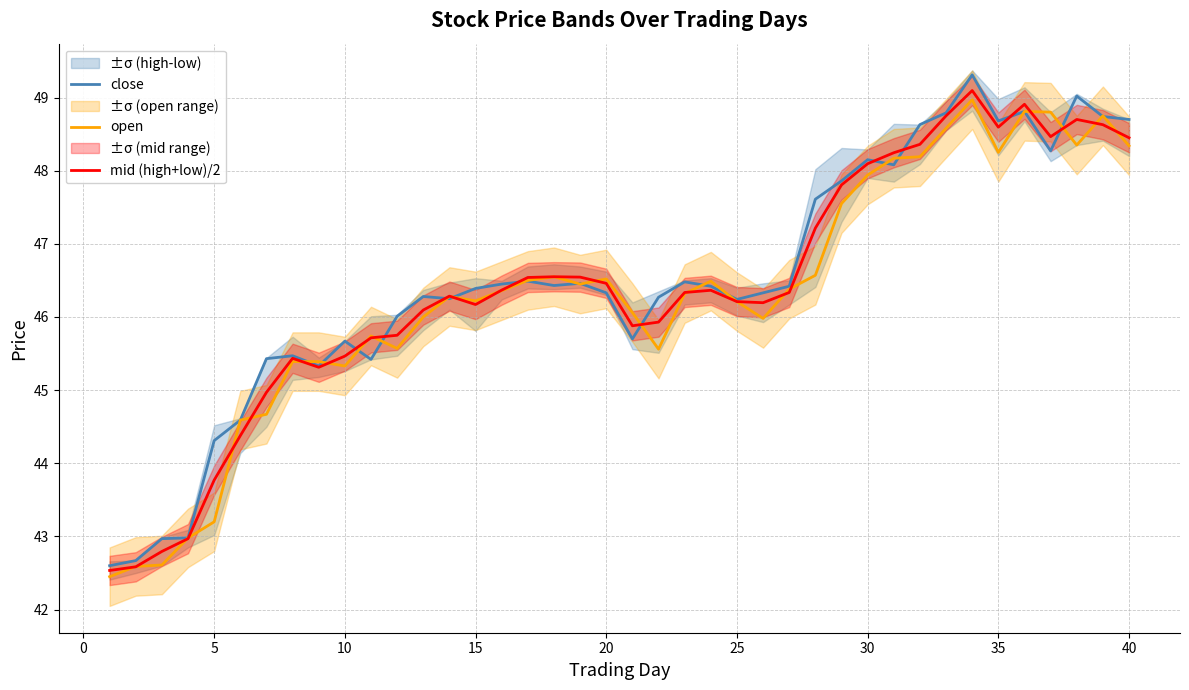

What is the sum of all mid (high+low)/2 values?

1855.3